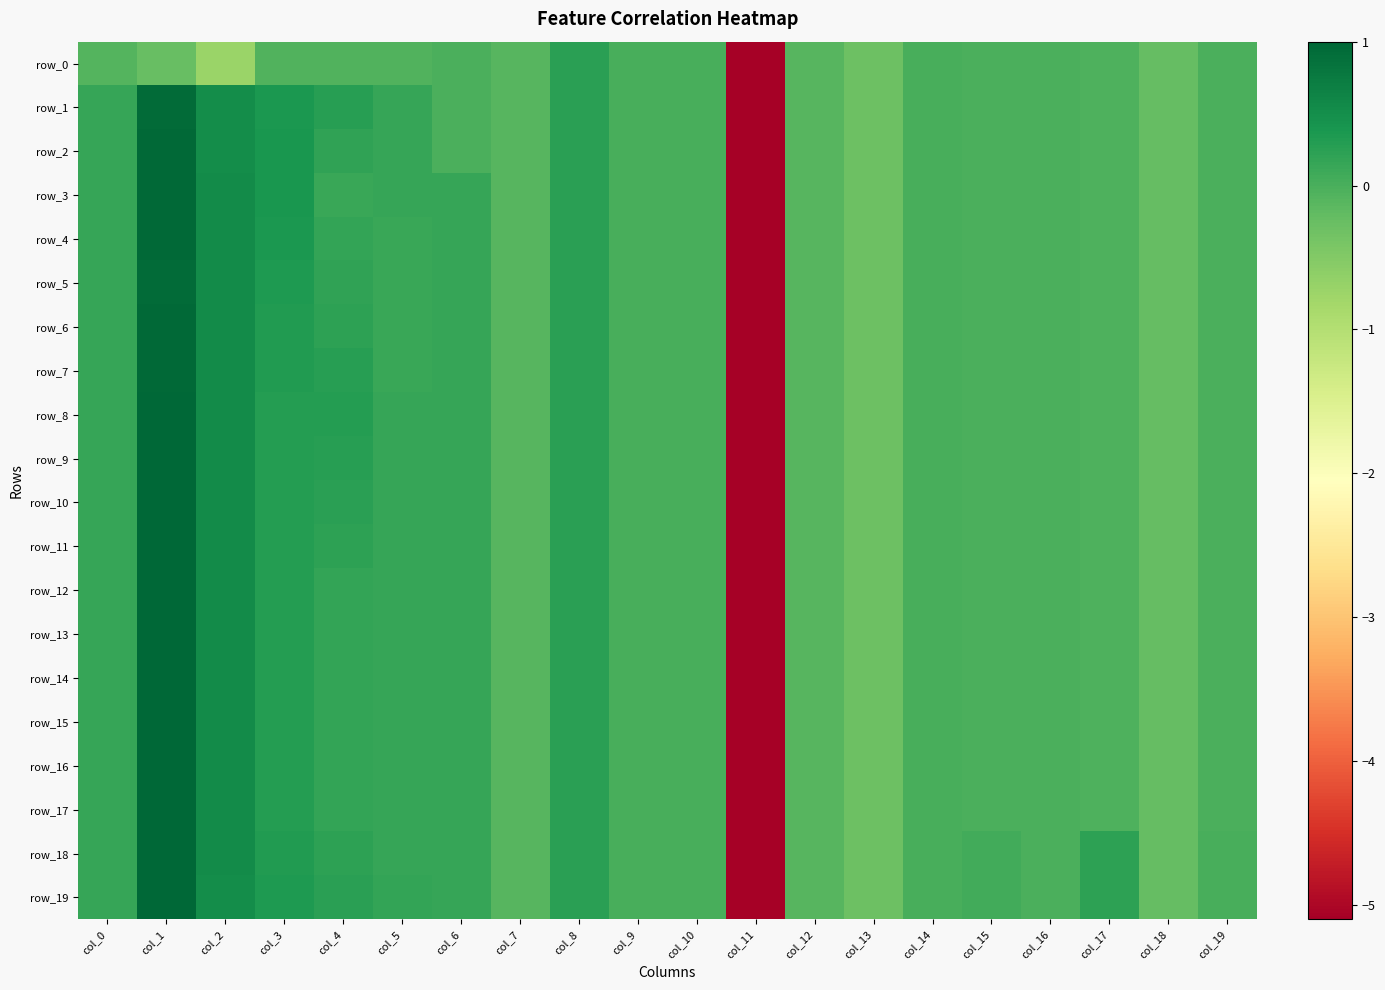

List the series in order of their peak value, lowest first.

row_0, row_1, row_5, row_6, row_2, row_4, row_7, row_3, row_19, row_18, row_8, row_9, row_10, row_11, row_12, row_13, row_14, row_15, row_16, row_17